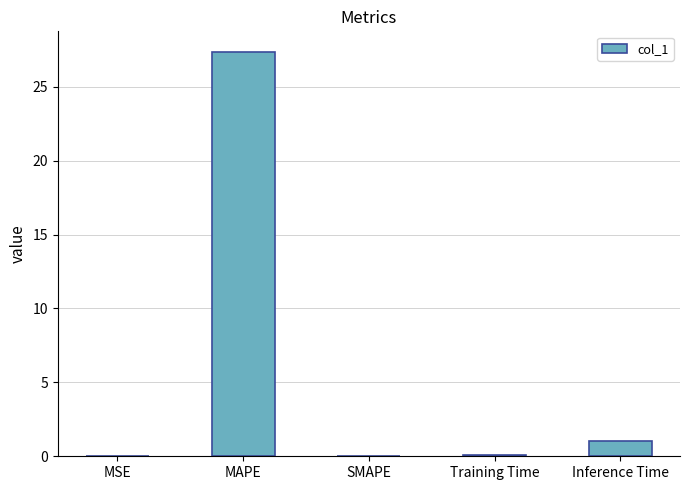

Which has a higher value, SMAPE or MAPE?

MAPE